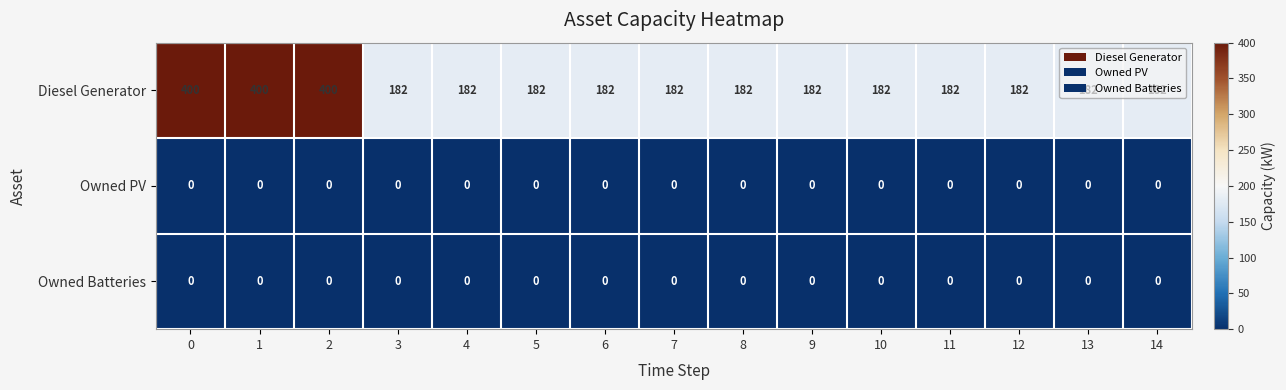

Is it true that Owned Batteries equals 0 at 13?

True